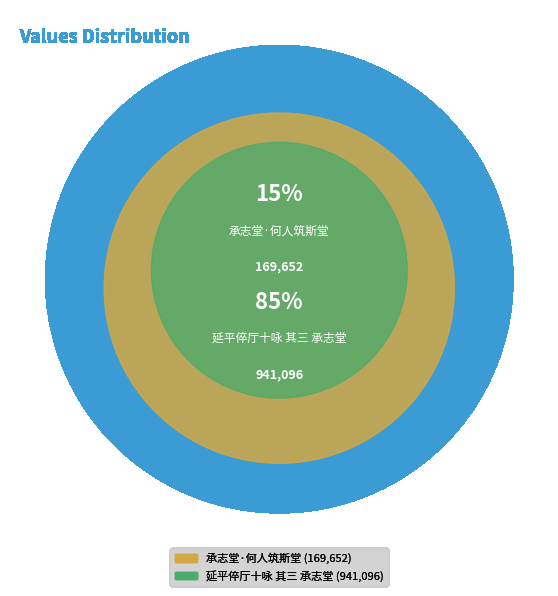

What percentage is the 承志堂·何人筑斯堂 slice, to the nearest percent?

15%